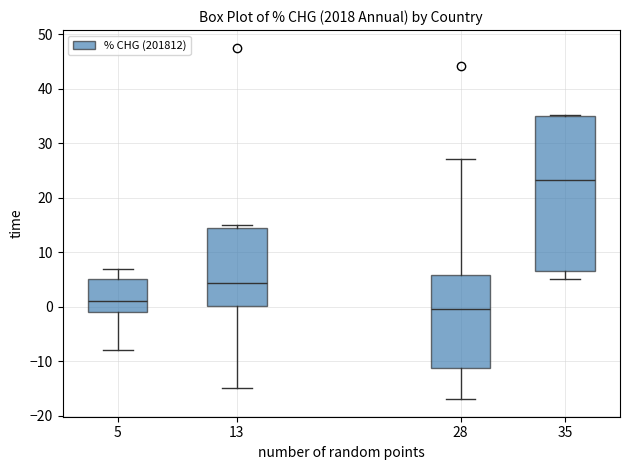

Reading left to right, transcribe this box plot: for each box, give where its median line is, the range the box spans, and where its two whiskers end, as read against the y-axis. The values are not printed on the chart, so give them approximately, as read against the axis.

5: median 1, box -1 to 5, whiskers -8 to 7
13: median 4, box 0 to 14, whiskers -15 to 15
28: median 0, box -11 to 6, whiskers -17 to 27
35: median 23, box 7 to 35, whiskers 5 to 35